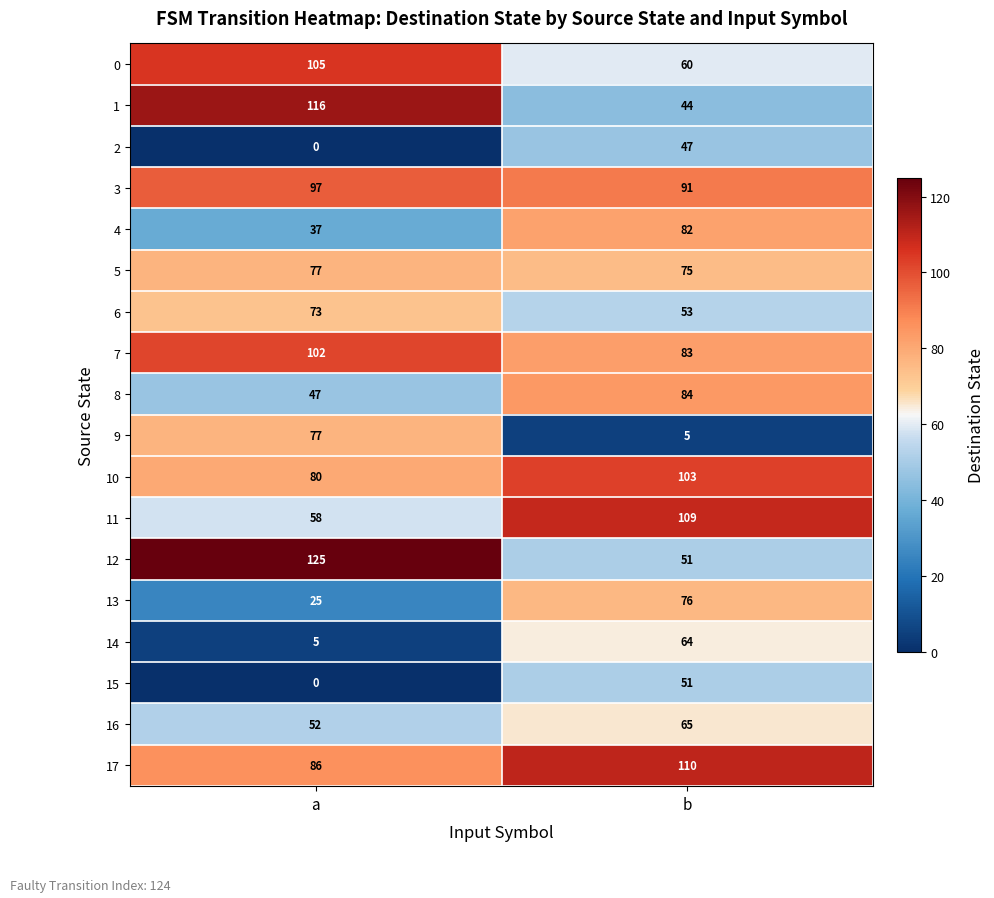

Which series has the largest range (max minus min)?

12